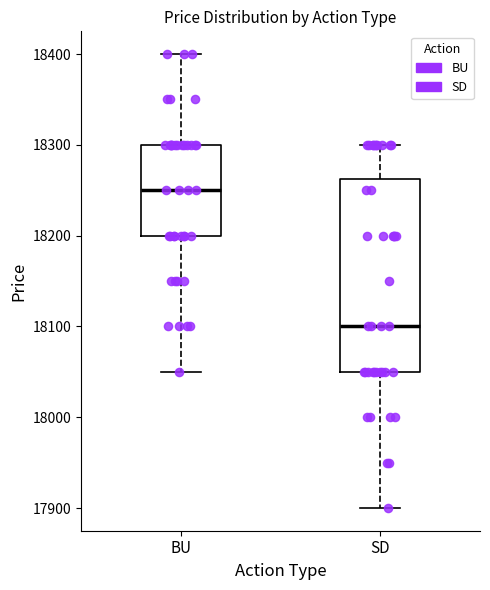

Reading left to right, transcribe this box plot: for each box, give where its median line is, the range the box spans, and where its two whiskers end, as read against the y-axis. The values are not printed on the chart, so give them approximately, as read against the axis.

BU: median 18250, box 18200 to 18300, whiskers 18050 to 18400
SD: median 18100, box 18050 to 18260, whiskers 17900 to 18300